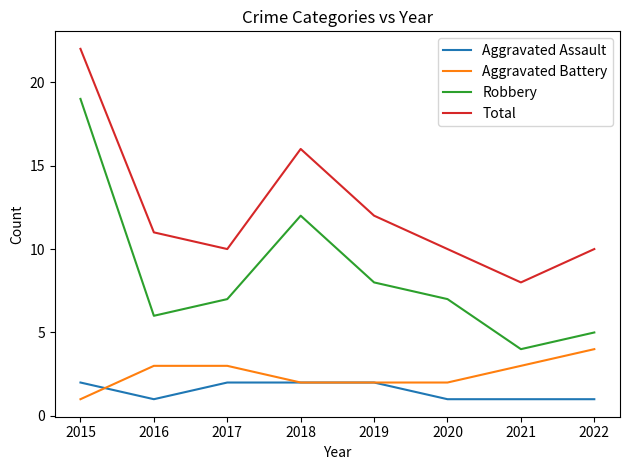

Does the chart have visible grid lines?

No